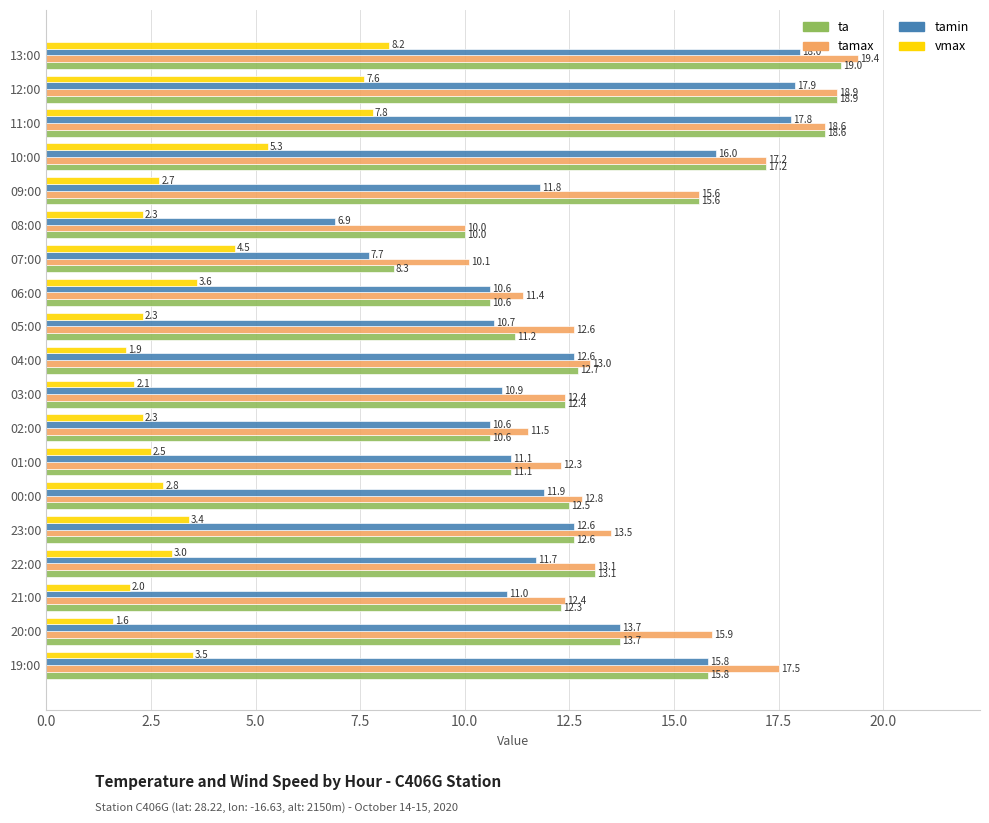

Rank the series by their maximum value, from lowest to highest.

vmax, tamin, ta, tamax